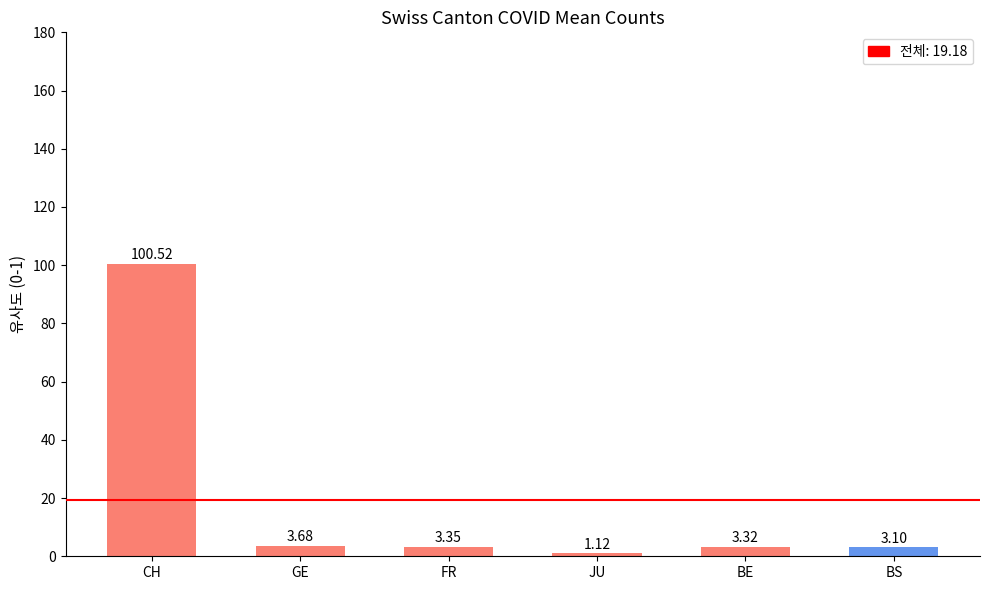

Where is the data nearest to the value 50?

GE